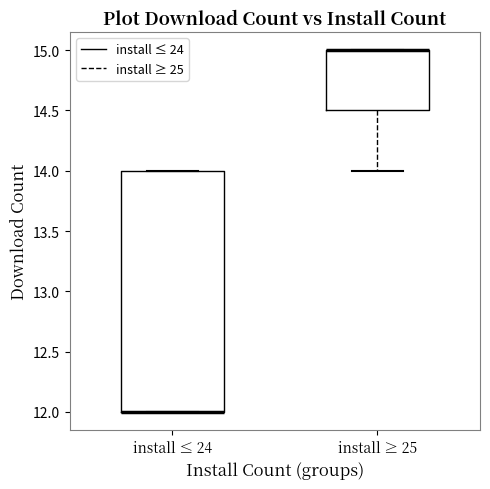

Which box is the tallest, from its lower edge to its upper edge?

install ≤ 24